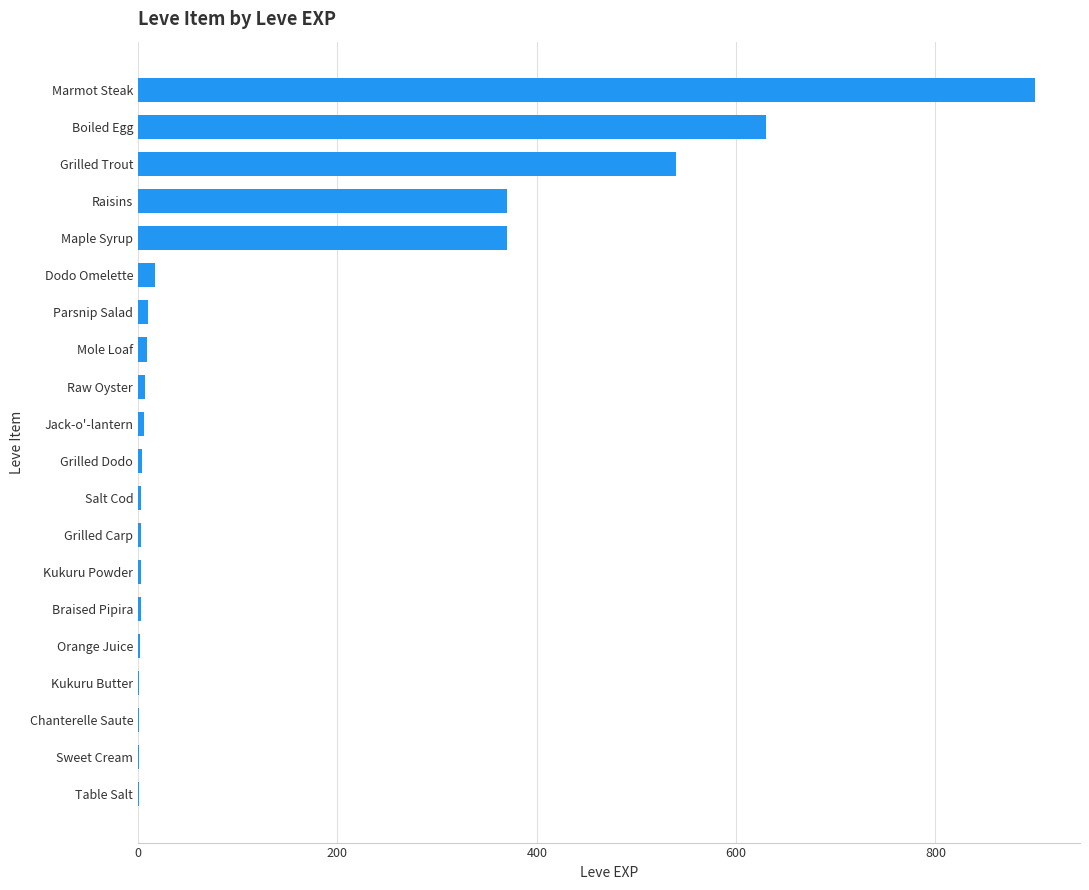

True or false: the data shows 630 at Boiled Egg.

True